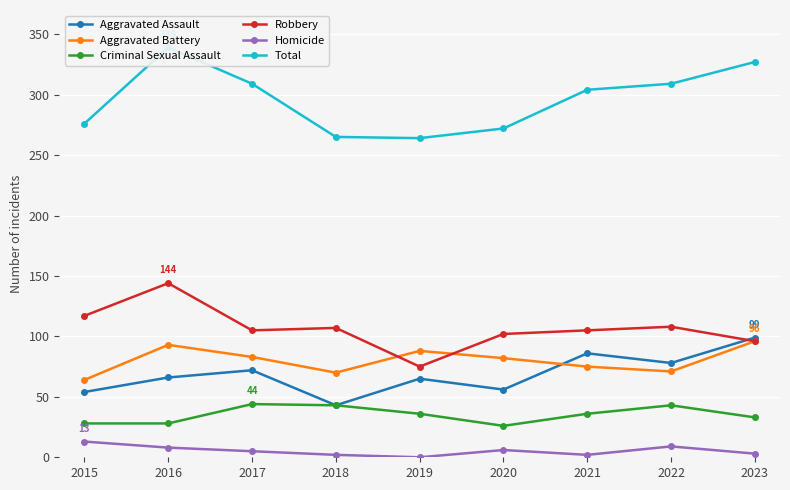

Reading left to right, what are all the values shown in this chart?

Aggravated Assault: 2015=54	2016=66	2017=72	2018=43	2019=65	2020=56	2021=86	2022=78	2023=99
Aggravated Battery: 2015=64	2016=93	2017=83	2018=70	2019=88	2020=82	2021=75	2022=71	2023=96
Criminal Sexual Assault: 2015=28	2016=28	2017=44	2018=43	2019=36	2020=26	2021=36	2022=43	2023=33
Robbery: 2015=117	2016=144	2017=105	2018=107	2019=75	2020=102	2021=105	2022=108	2023=96
Homicide: 2015=13	2016=8	2017=5	2018=2	2019=0	2020=6	2021=2	2022=9	2023=3
Total: 2015=276	2016=339	2017=309	2018=265	2019=264	2020=272	2021=304	2022=309	2023=327